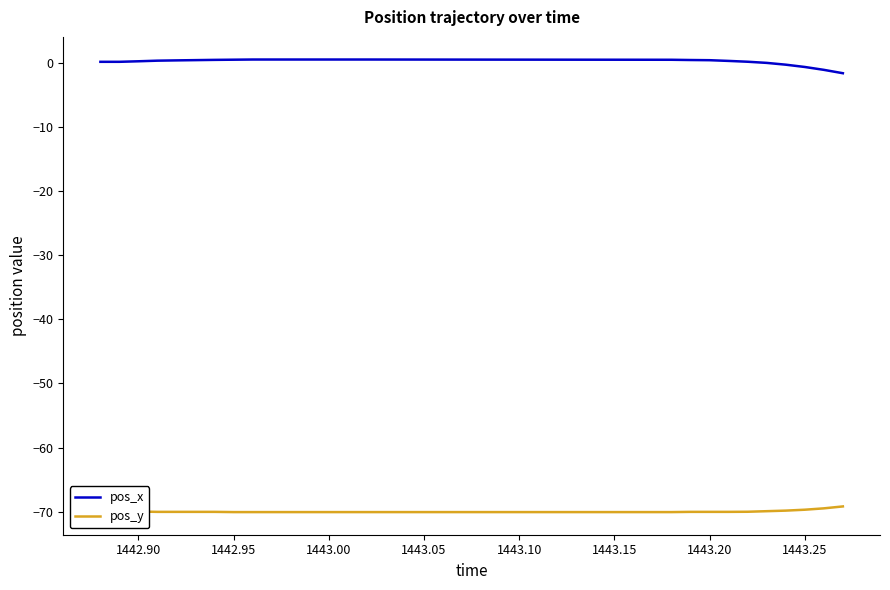

What is the difference between the maximum and minimum values in the pos_x series?

2.1